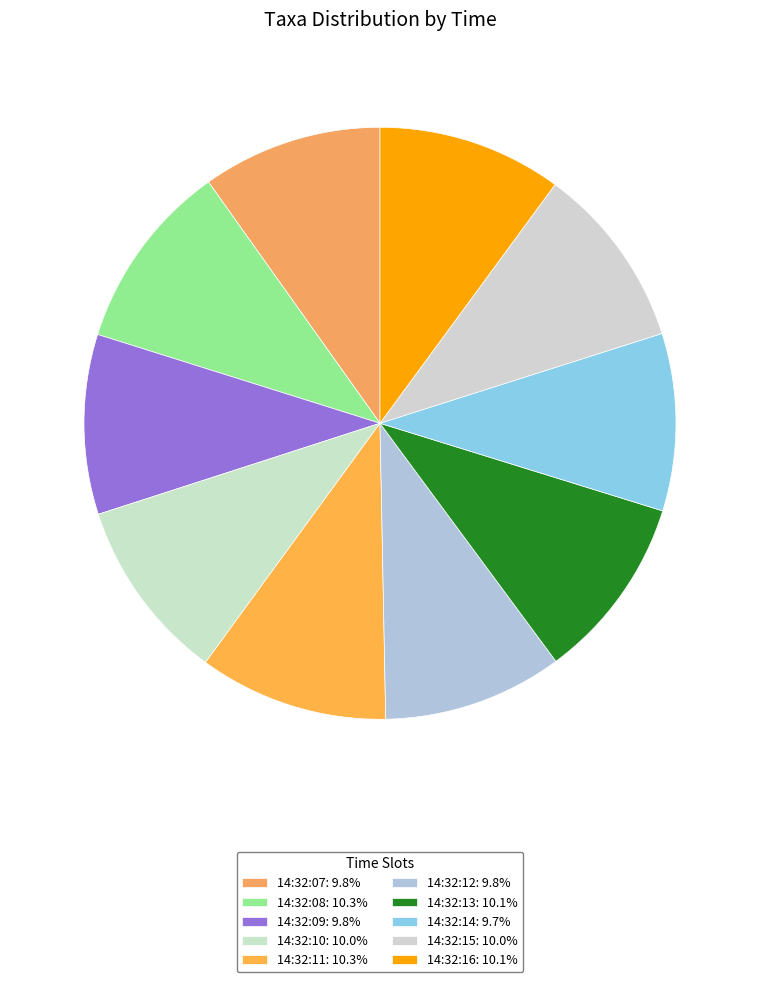

Count the number of slices in the pie.

10